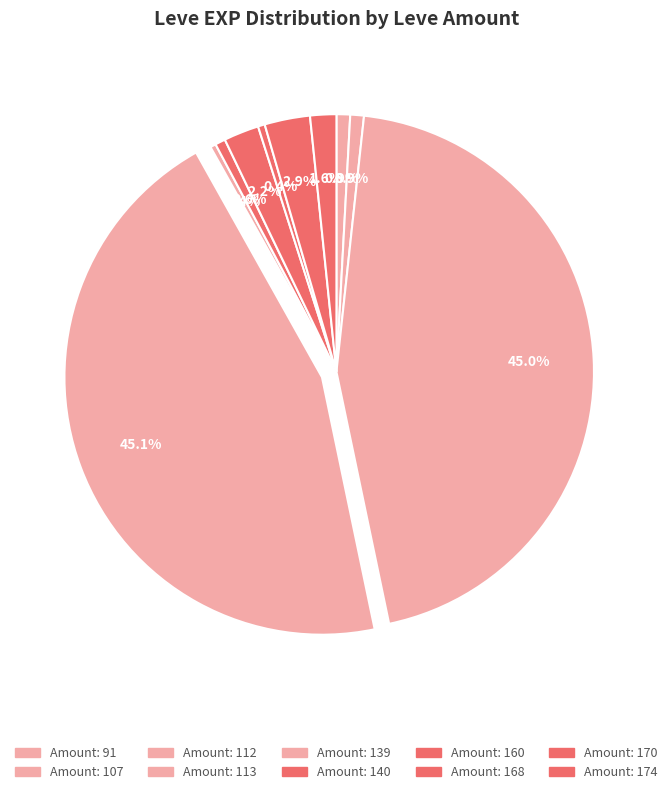

Which slice is the smallest?

113